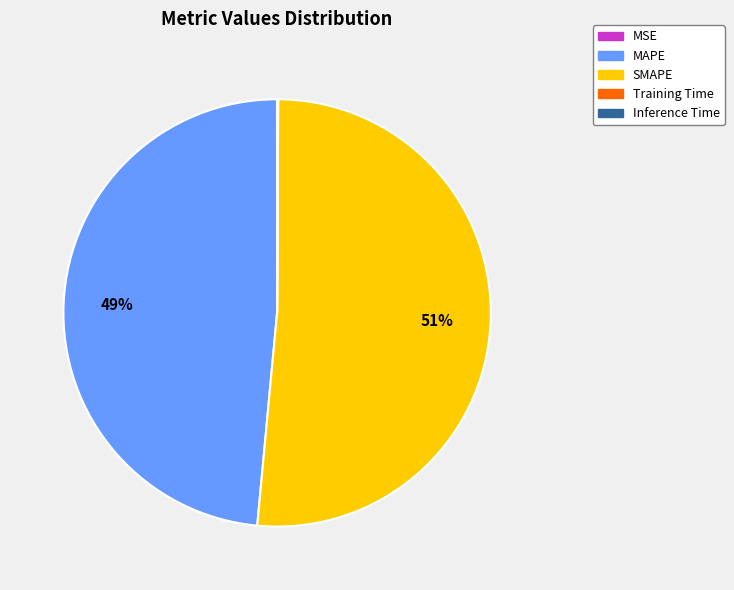

True or false: SMAPE accounts for 59% of the total.

False